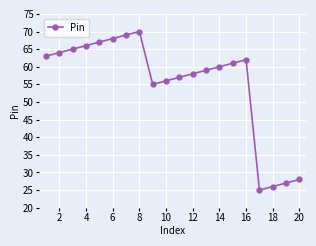

Reading left to right, list all the values displayed in this chart.

63	64	65	66	67	68	69	70	55	56	57	58	59	60	61	62	25	26	27	28